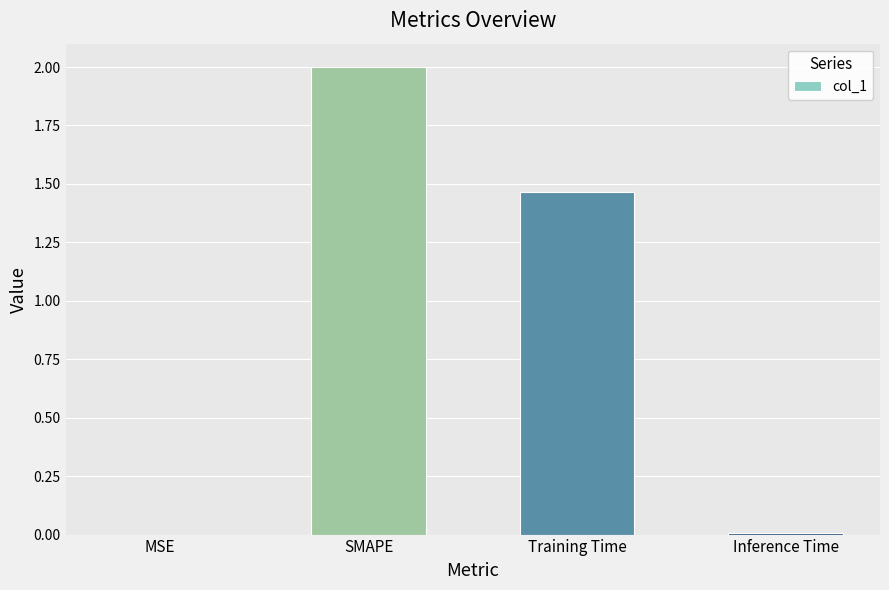

The chart shows a value of 3.0 at SMAPE. True or false?

False